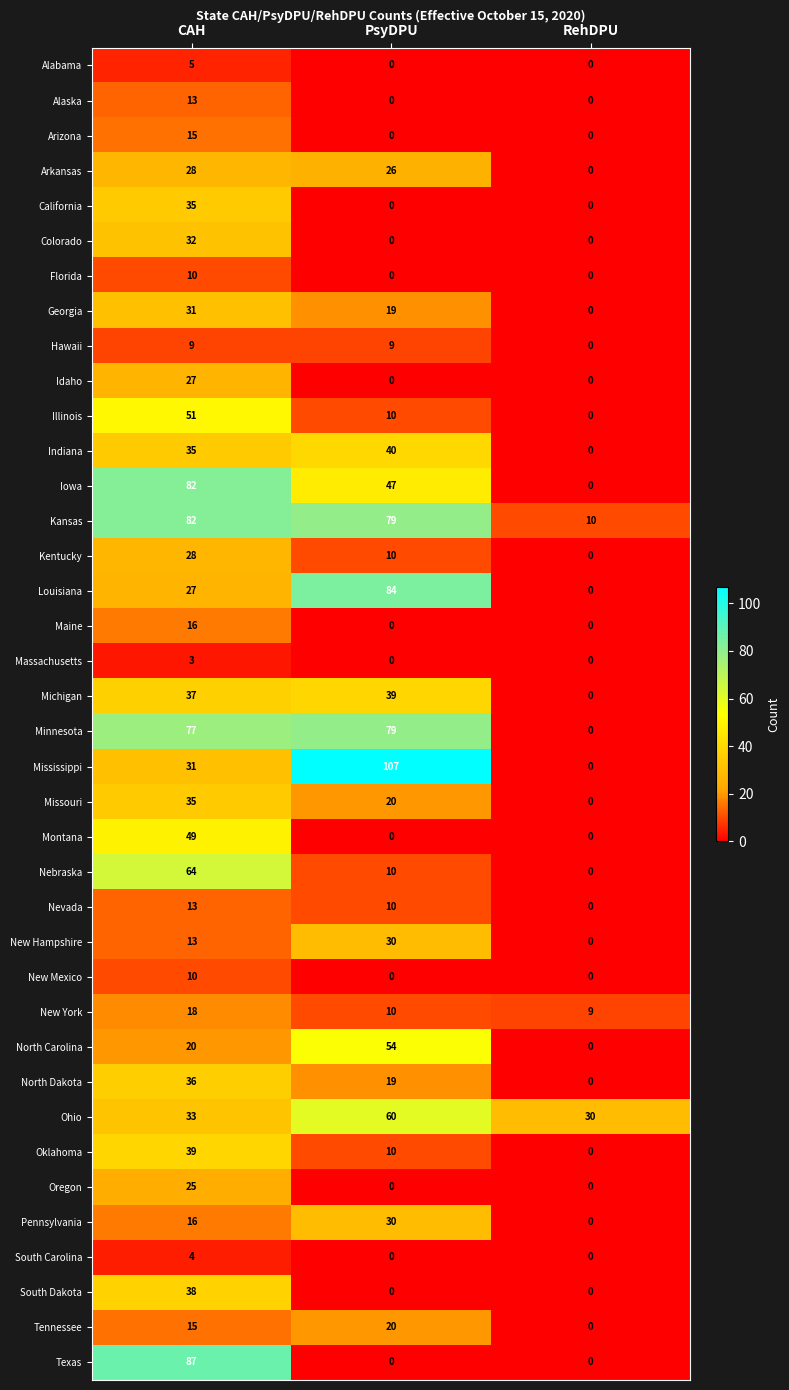

What is the difference between the highest and lowest values at RehDPU?

30